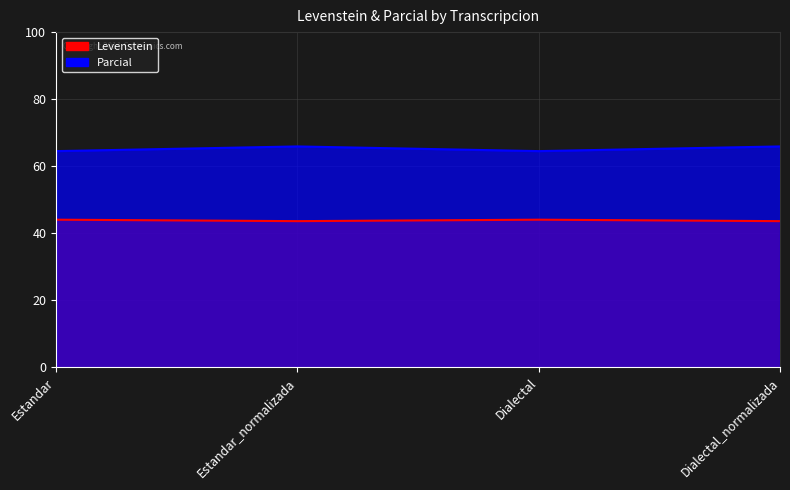

What is the minimum value shown in the chart?

43.6